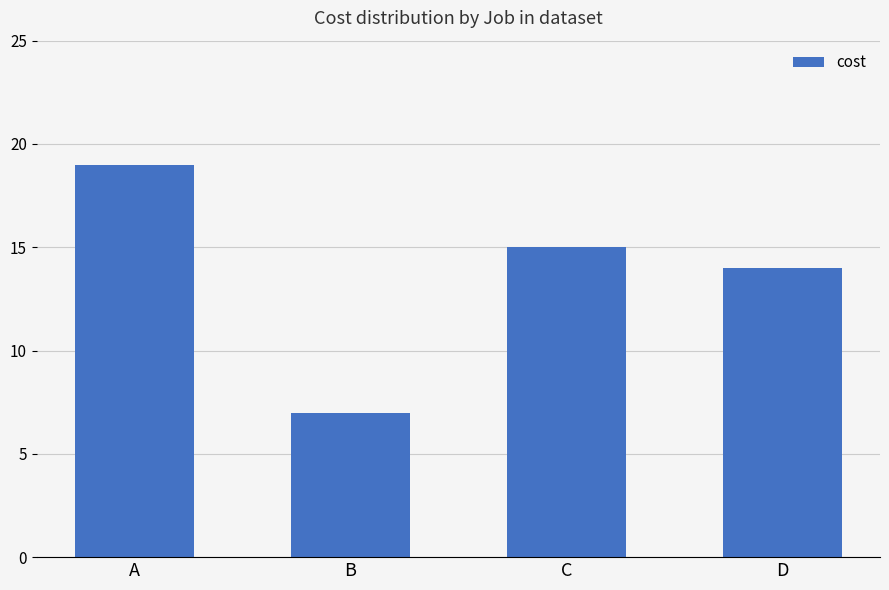

Reading left to right, what are all the values shown in this chart?

19	7	15	14